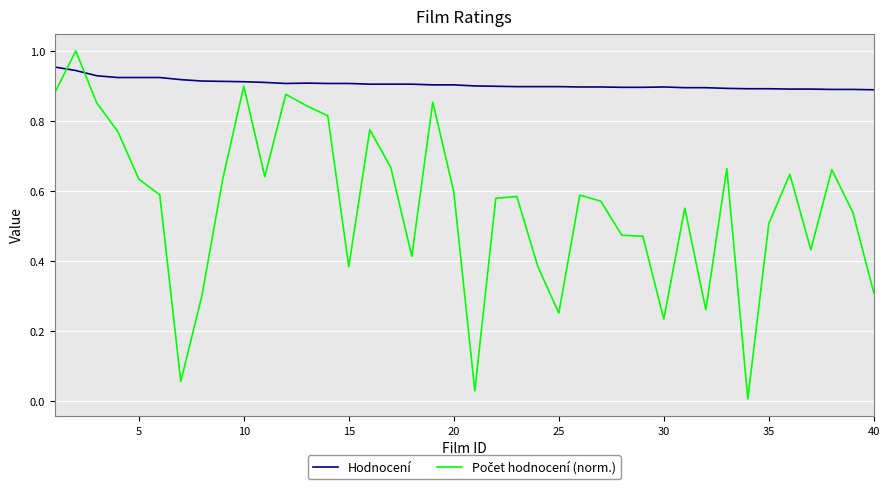

Which series has the largest total across all categories?

Hodnocení